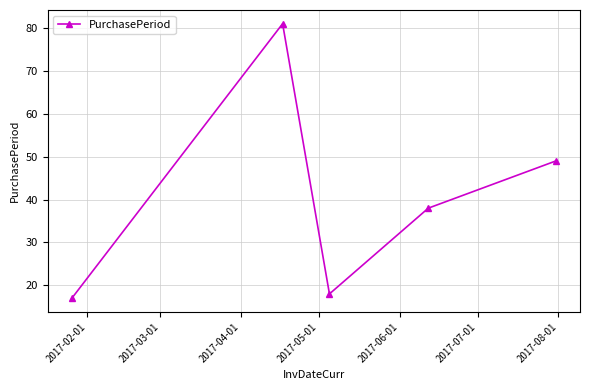

What is the difference between the maximum and second lowest values?

63